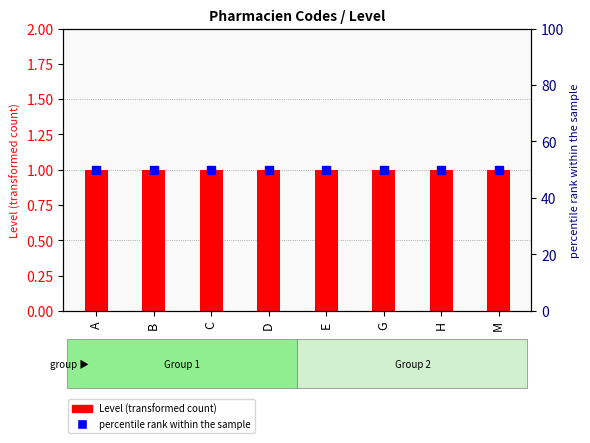

What is the total value across all series at D?

51